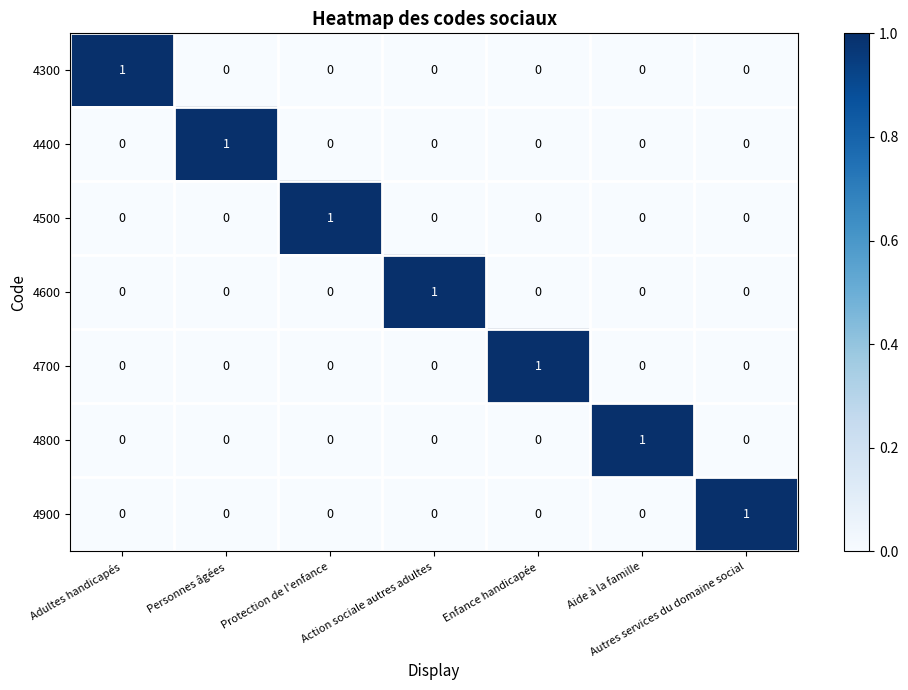

Count the 4800 values in the range 0 to 1.

7